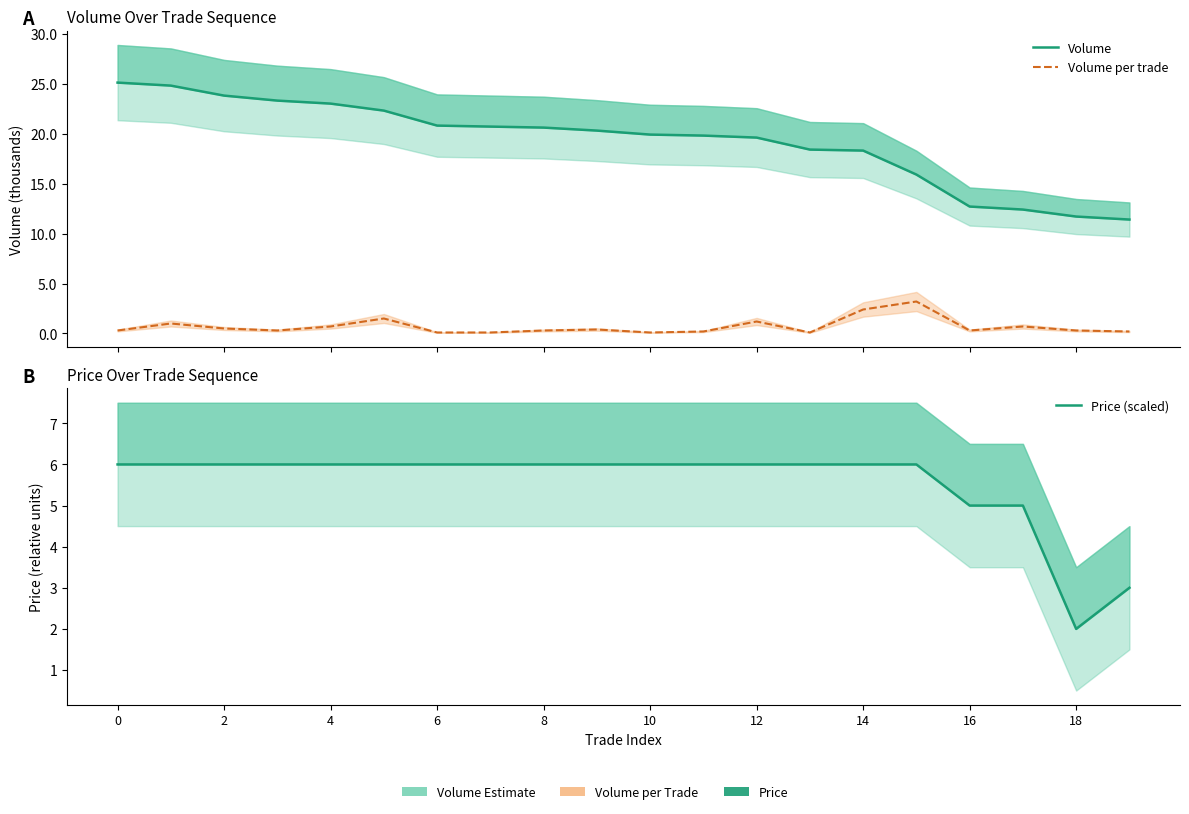

What are all the series names shown in the legend?

Volume, Volume per trade, Price (scaled)